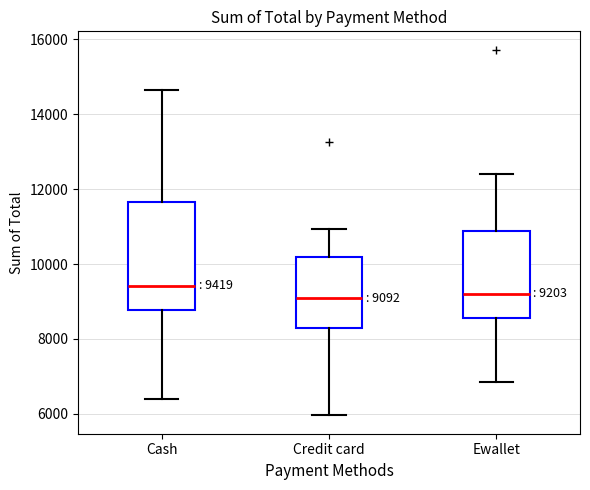

Comparing the boxes themselves (not the whiskers), which one is the tallest?

Cash